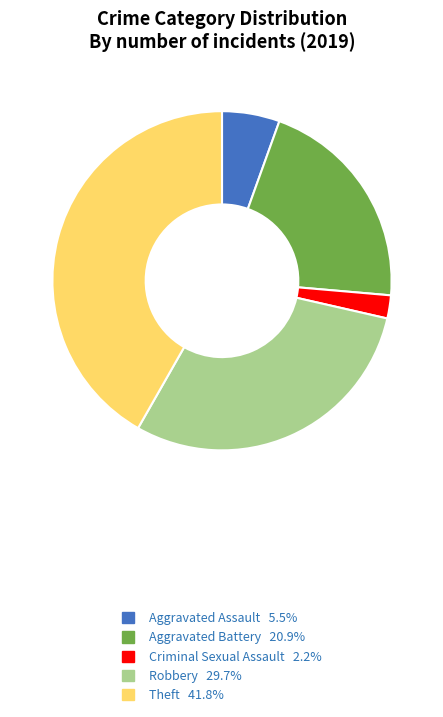

Does any single category account for the majority?

No